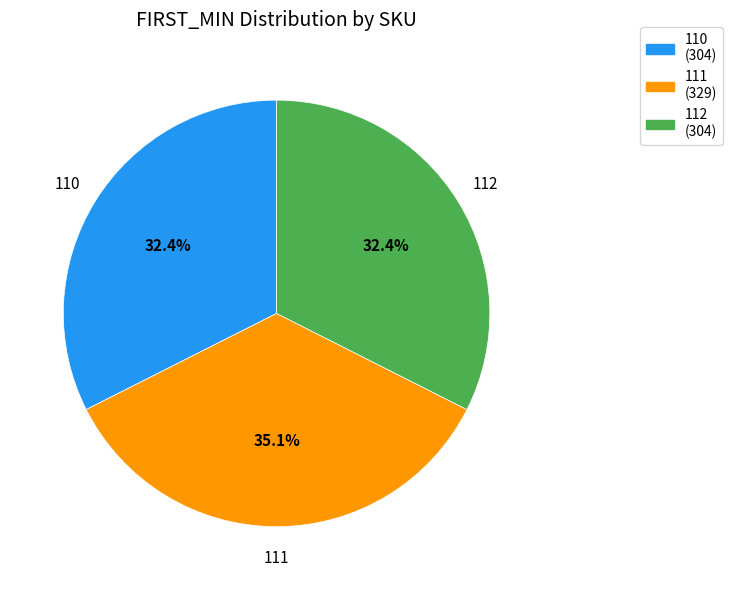

Does any single category account for the majority?

No